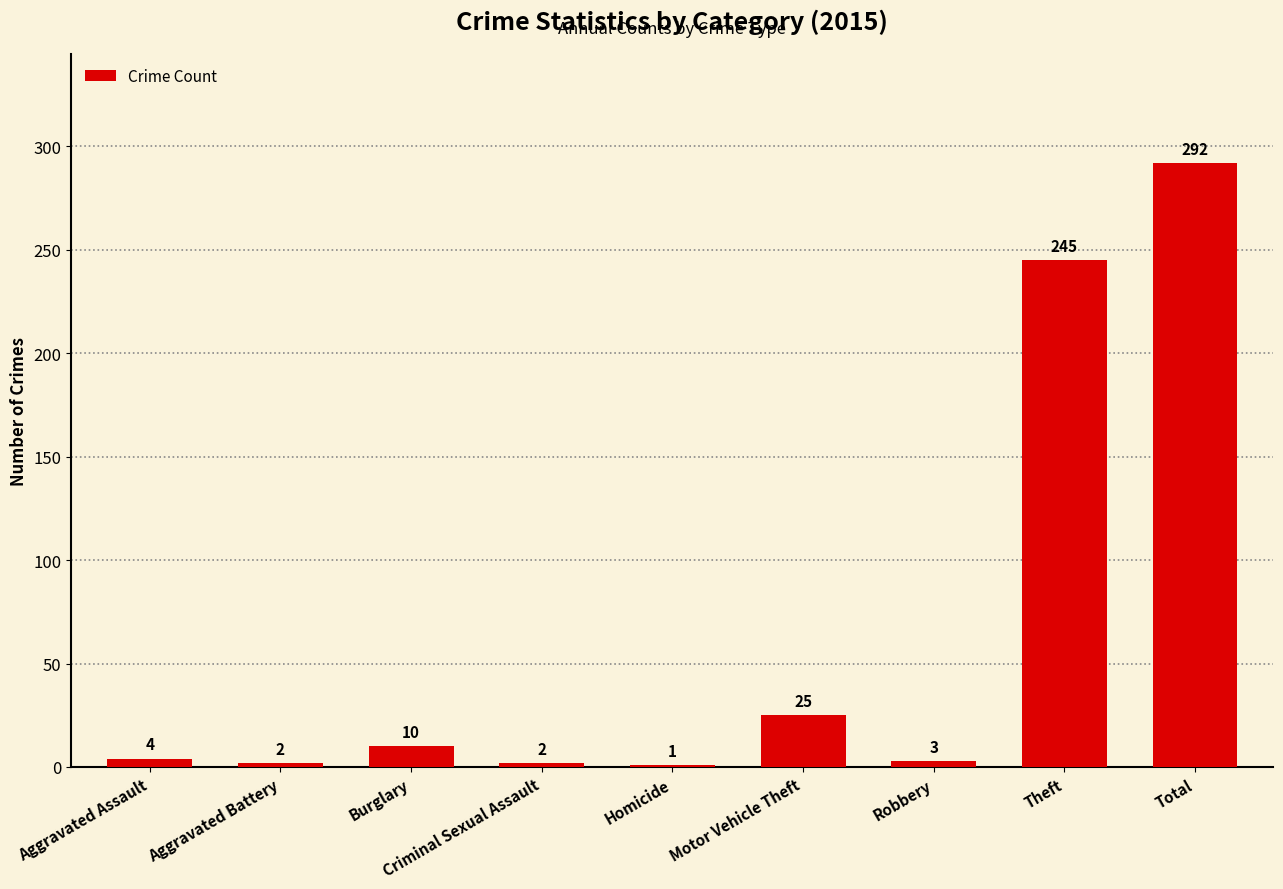

Reading right to left, extract all data points from this chart.

292	245	3	25	1	2	10	2	4